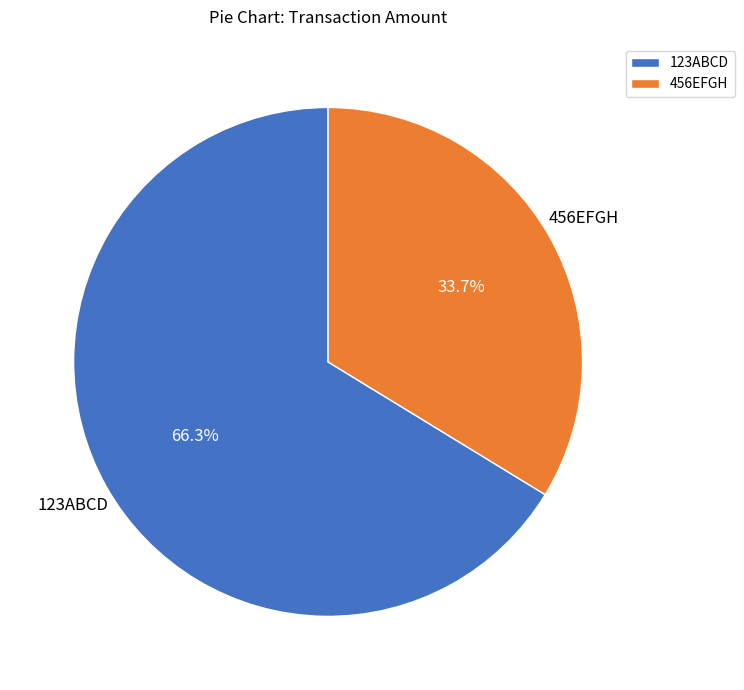

What percentage is the 456EFGH slice, to the nearest percent?

34%